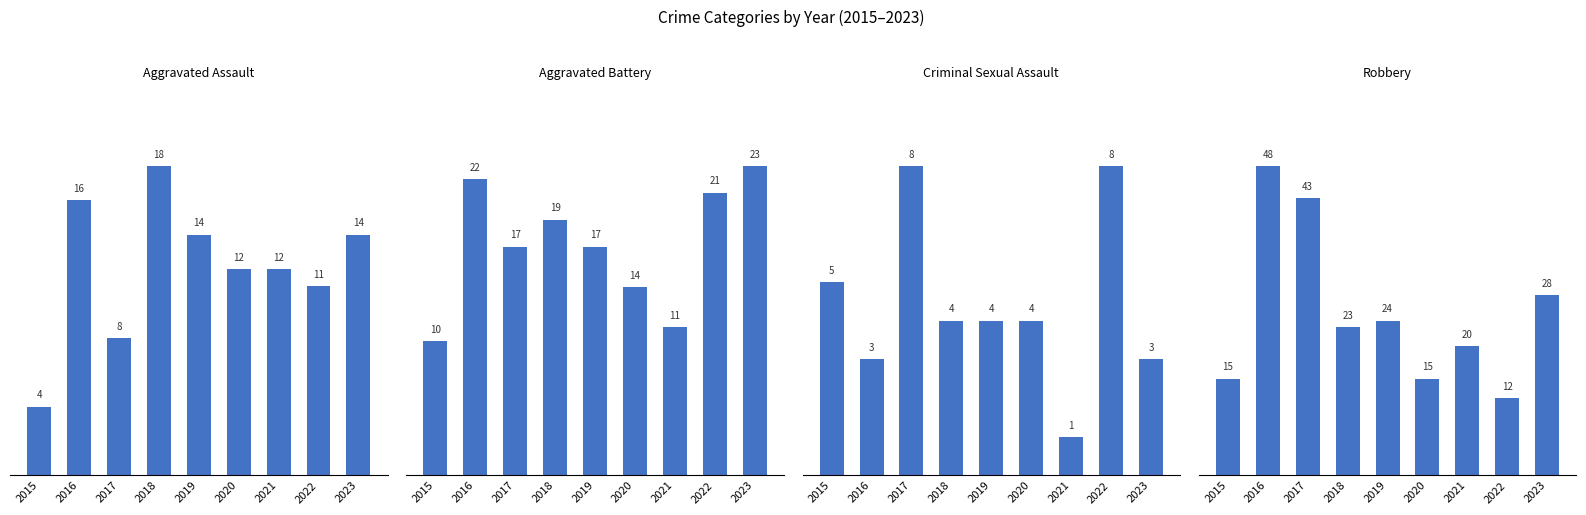

At how many categories does at least one series exceed 6?

9